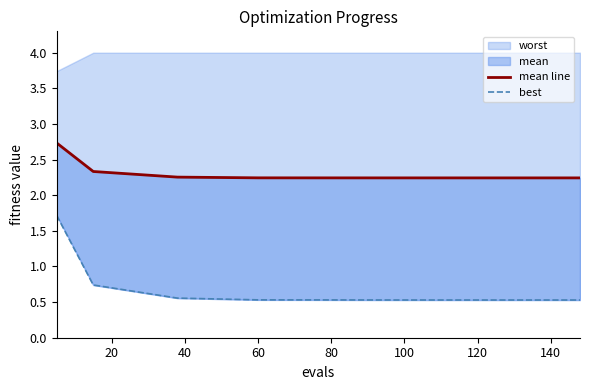

How many lines are shown in the chart?

2